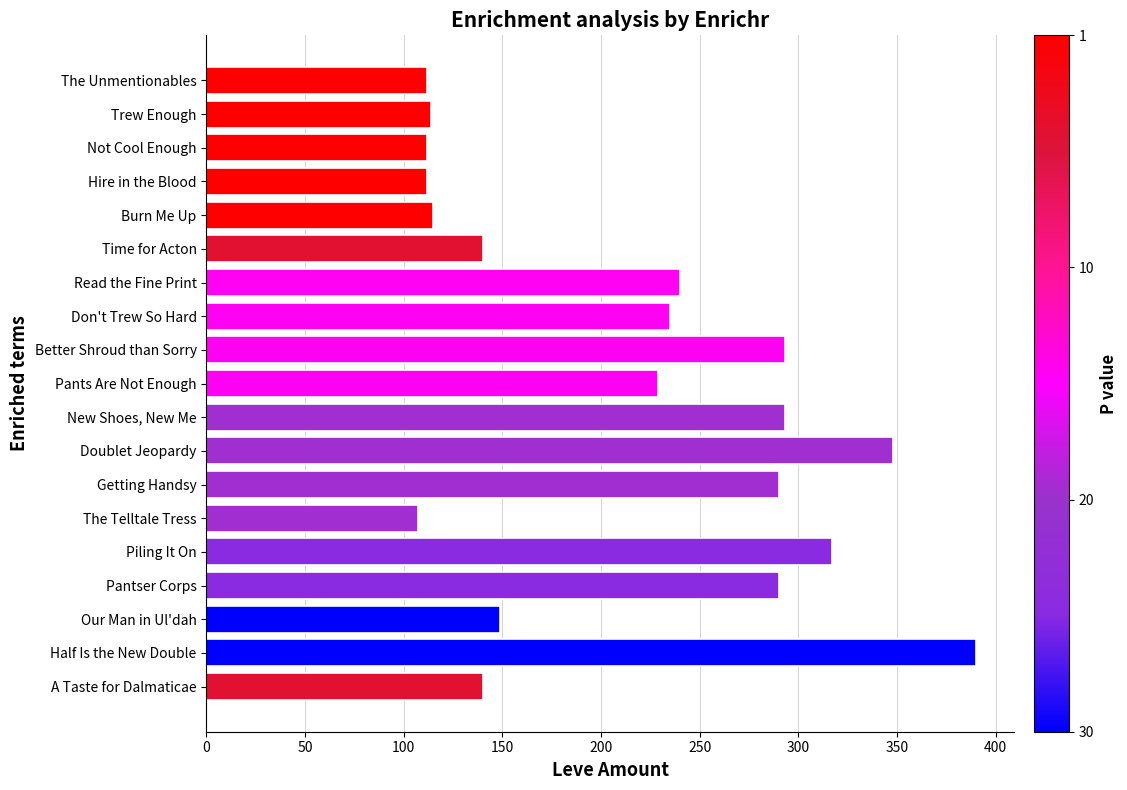

The chart shows a value of 149 at Our Man in Ul'dah. True or false?

True